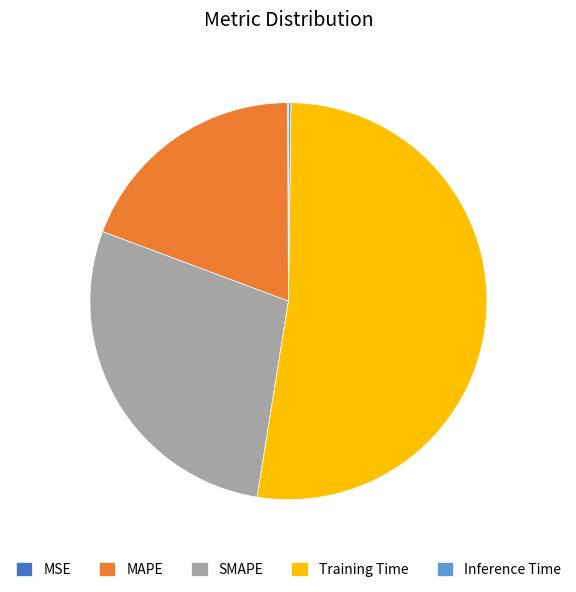

The SMAPE slice represents 40% of the pie. True or false?

False